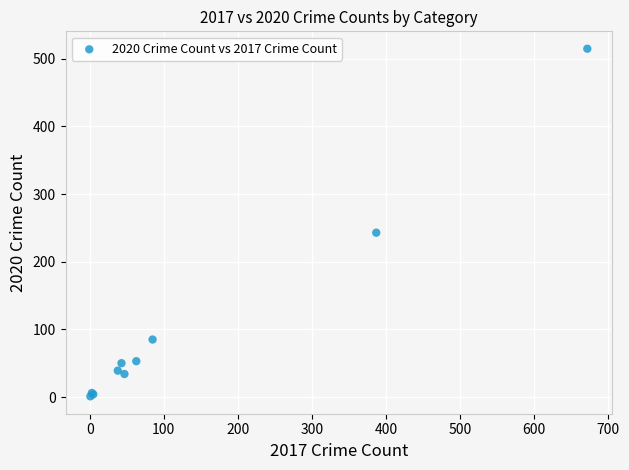

What Y value in the scatter plot is closest to 258?

243